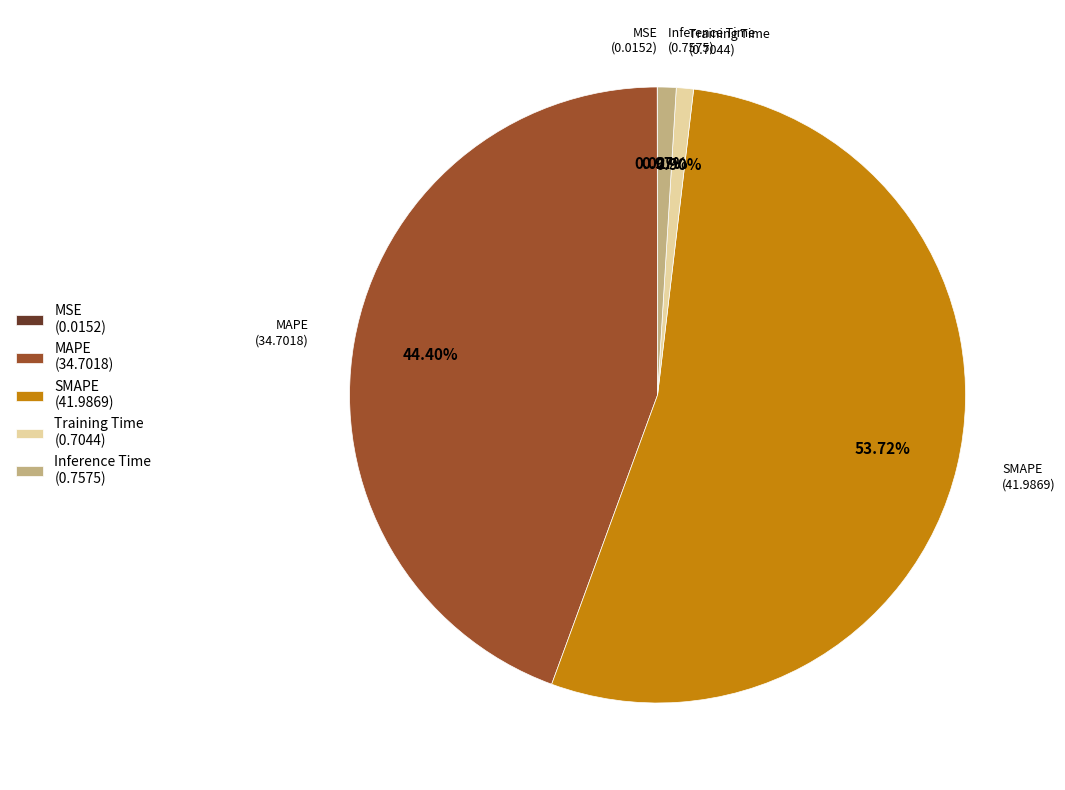

Is the sum of SMAPE and MAPE greater than half?

Yes